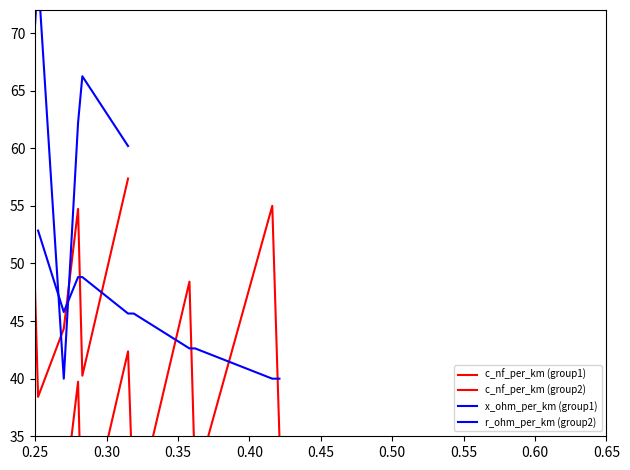

At how many categories does at least one series exceed 68?

4